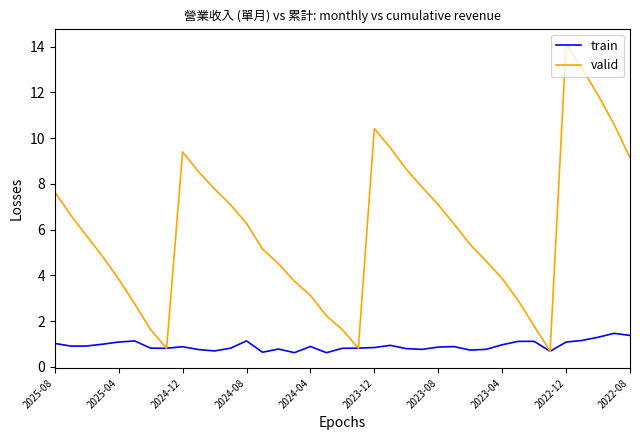

True or false: valid has more than 1 interior local peaks.

True